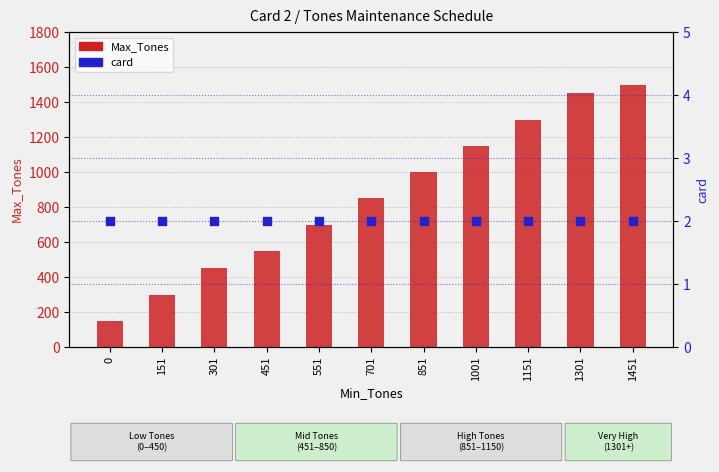

At which category is the sum across all series the highest?

1451